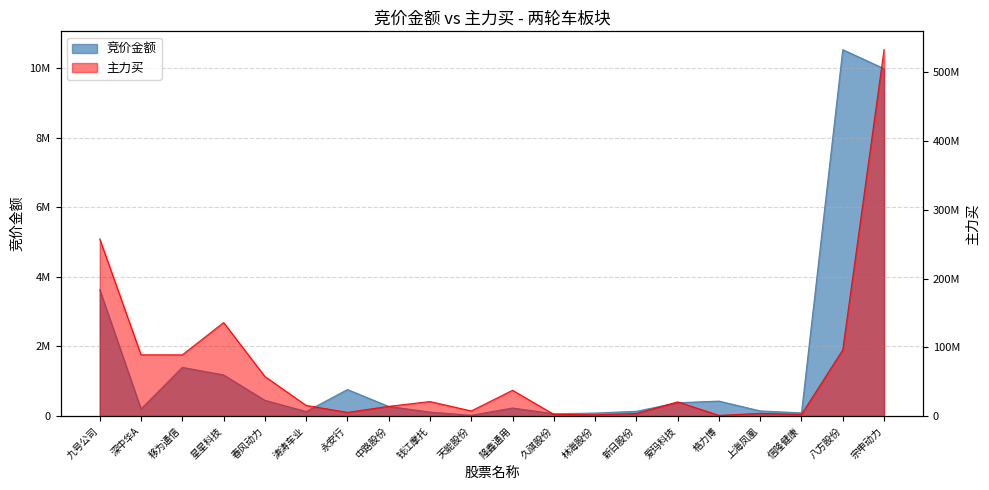

At how many categories does at least one series exceed 246373596?

2